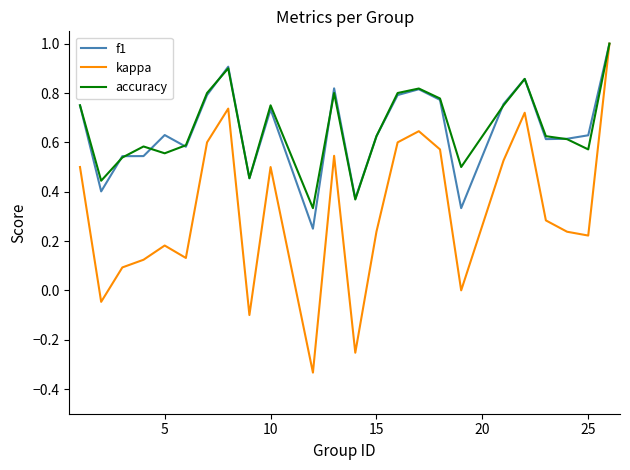

Count the number of categories in the chart.

24